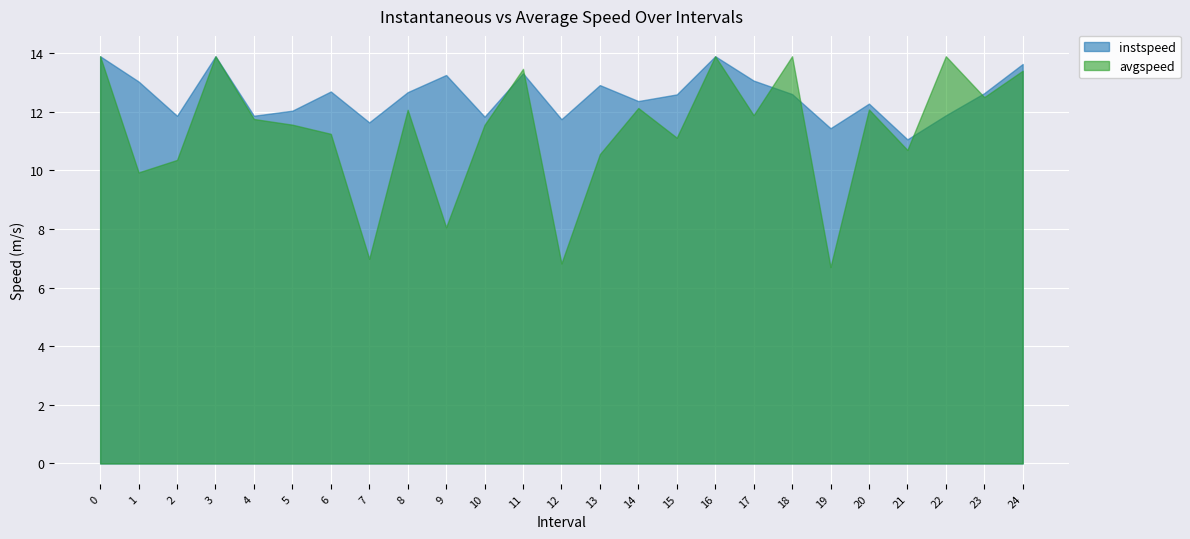

Is the value of instspeed at 5.0 greater than the value of avgspeed at 9.0?

Yes